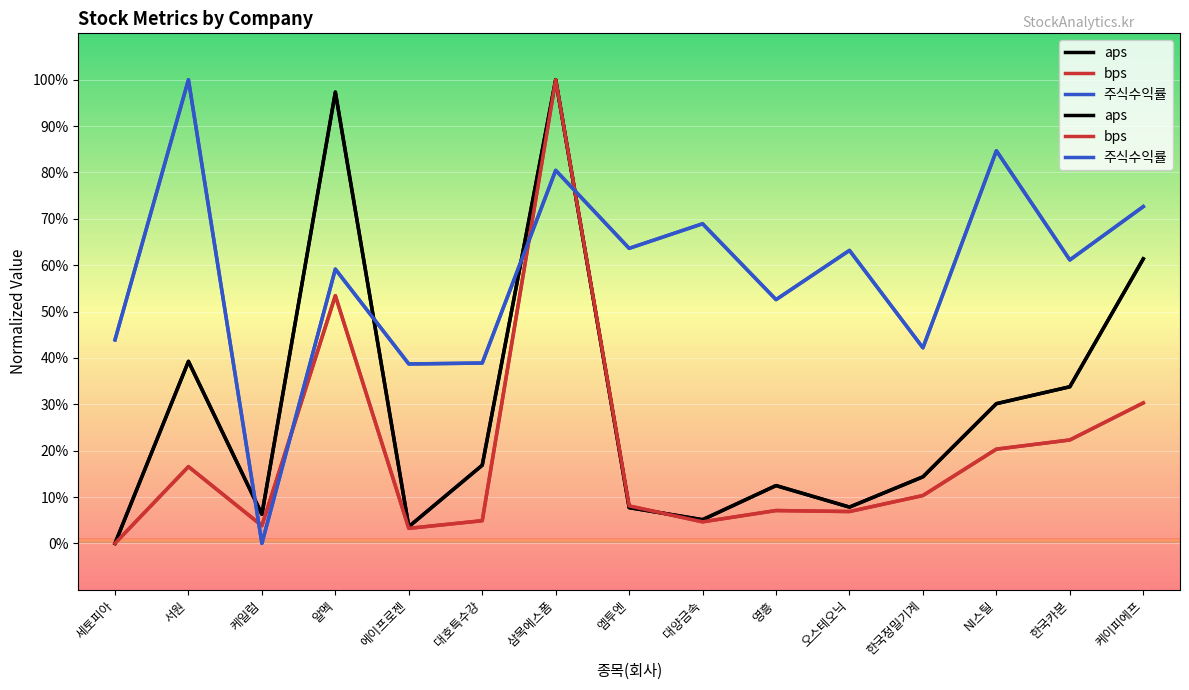

Reading left to right, extract all data points from this chart.

aps: 0.0	39.3	6.3	97.3	3.6	16.9	100.0	7.7	5.1	12.5	7.8	14.4	30.1	33.8	61.4
bps: 0.0	16.5	3.8	53.4	3.2	4.9	100.0	8.1	4.6	7.1	6.9	10.3	20.3	22.3	30.3
주식수익률: 43.9	100.0	0.0	59.1	38.7	38.9	80.5	63.6	68.9	52.6	63.2	42.2	84.7	61.1	72.6